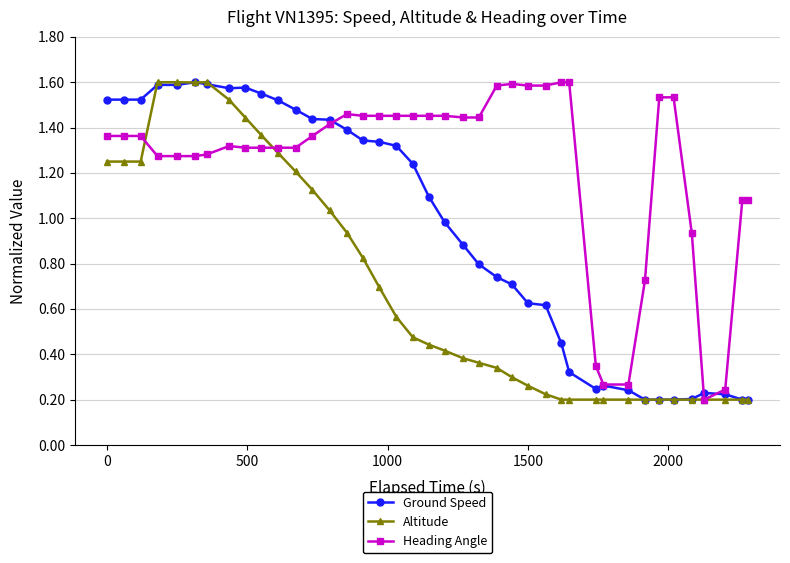

True or false: Altitude has more than 0 points higher than both neighbors.

True